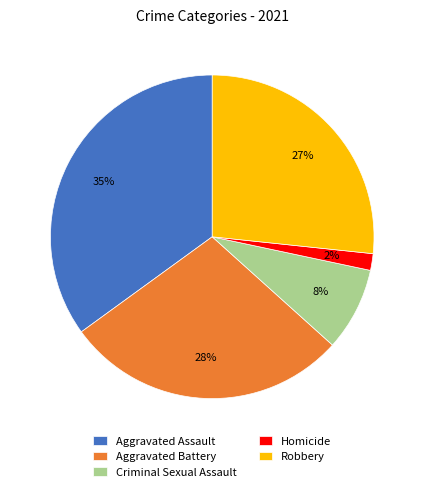

How many segments does this pie chart have?

5